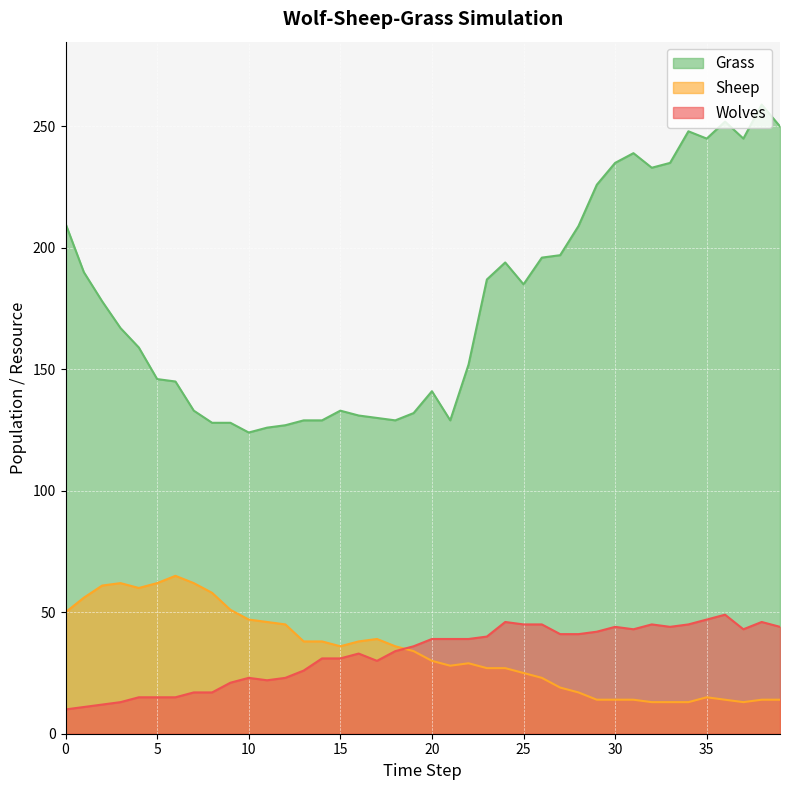

True or false: Grass has a value of 218 at 18.

False